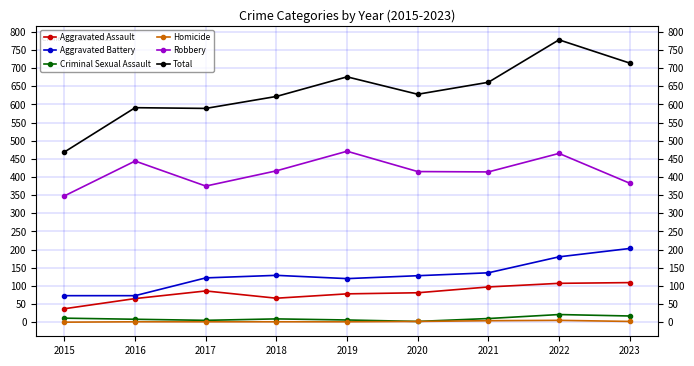

List the series in order of their peak value, highest first.

Total, Robbery, Aggravated Battery, Aggravated Assault, Criminal Sexual Assault, Homicide